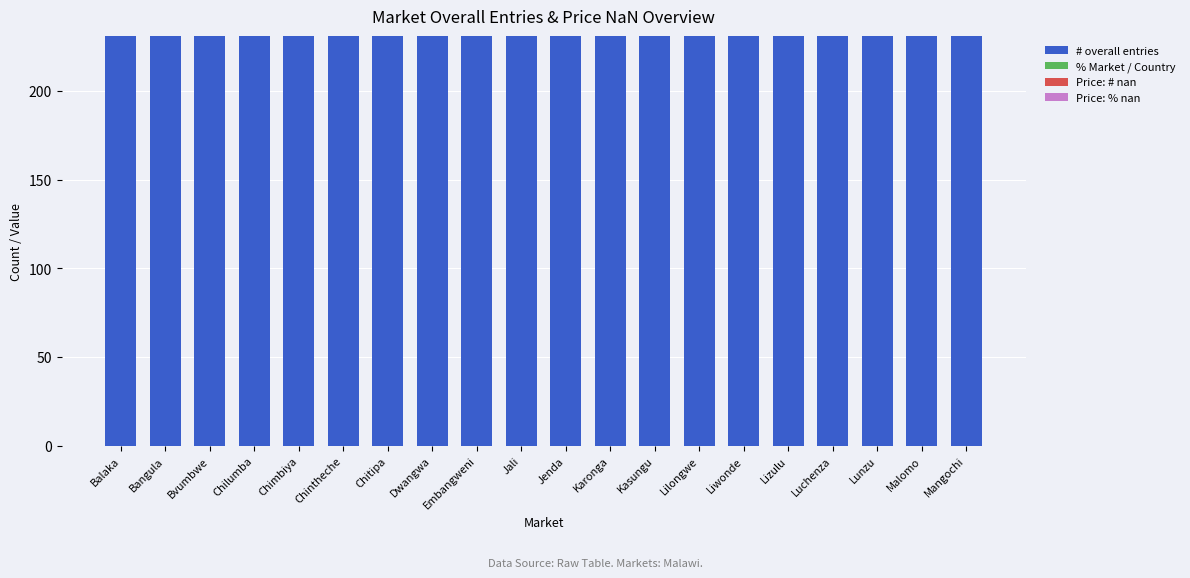

The value of # overall entries at Lunzu is 231.0. True or false?

True